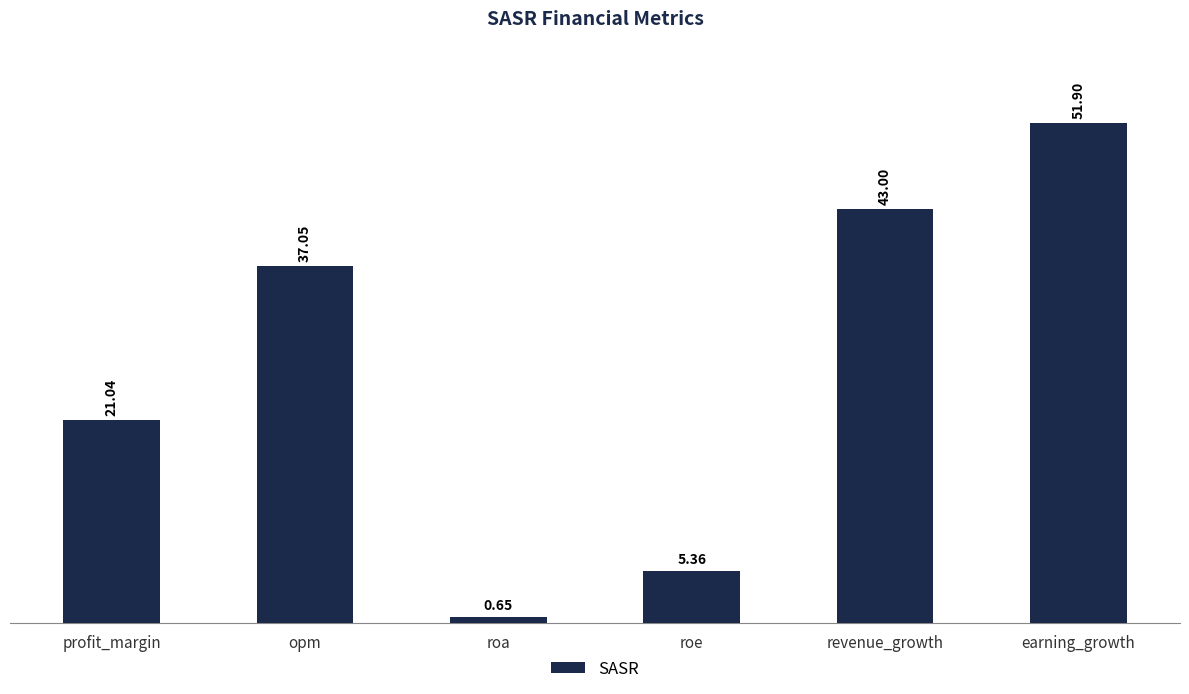

Which has a higher value, earning_growth or roe?

earning_growth